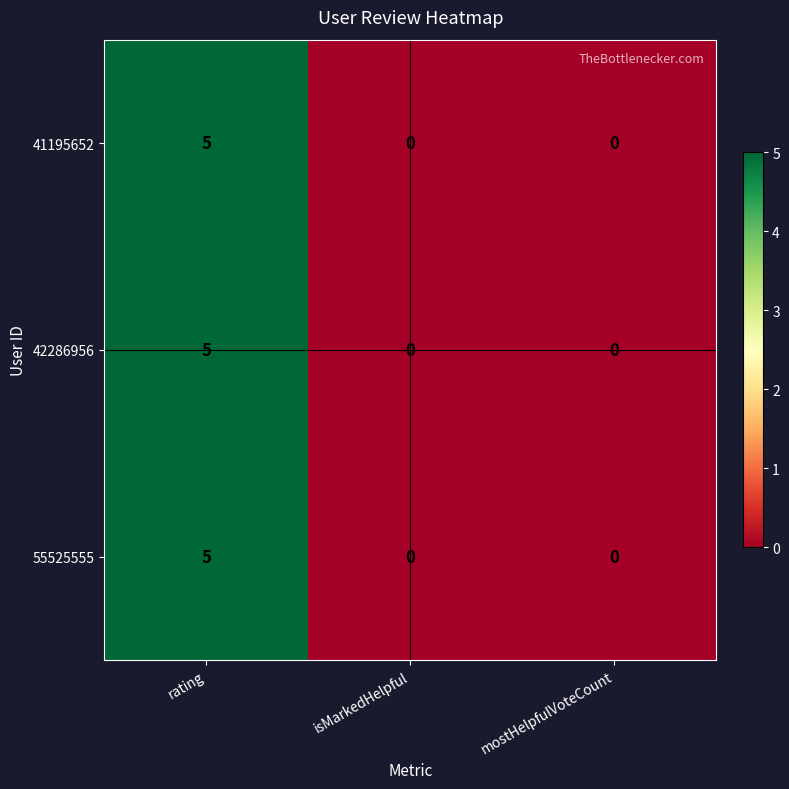

Reading left to right, what are all the values shown in this chart?

41195652: rating=5	isMarkedHelpful=0	mostHelpfulVoteCount=0
42286956: rating=5	isMarkedHelpful=0	mostHelpfulVoteCount=0
55525555: rating=5	isMarkedHelpful=0	mostHelpfulVoteCount=0